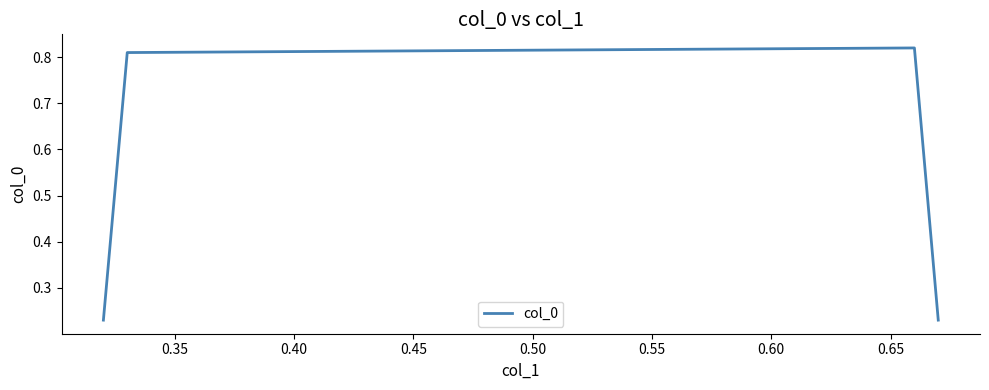

What is the average value?

0.5